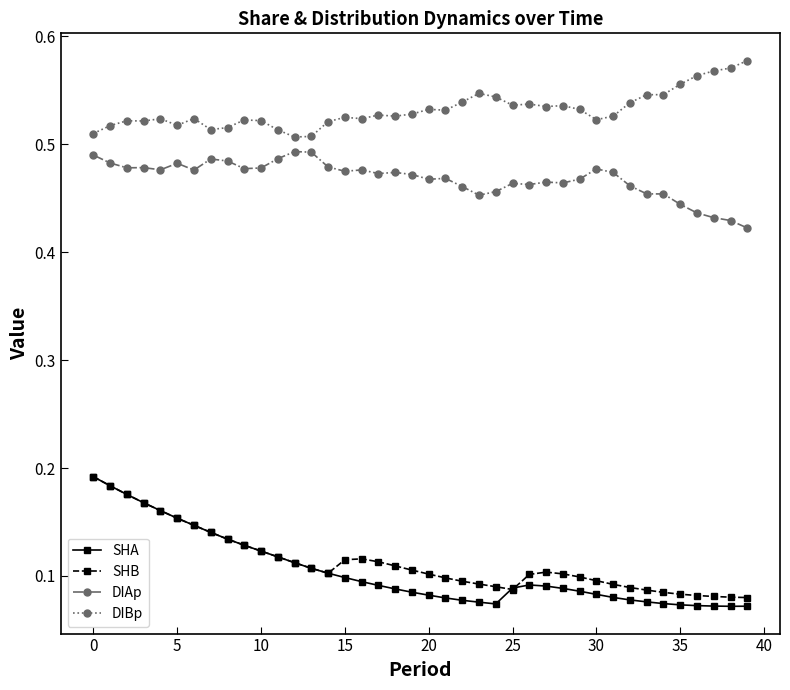

In SHA, how many points are lower than both neighbors (excluding endpoints)?

2